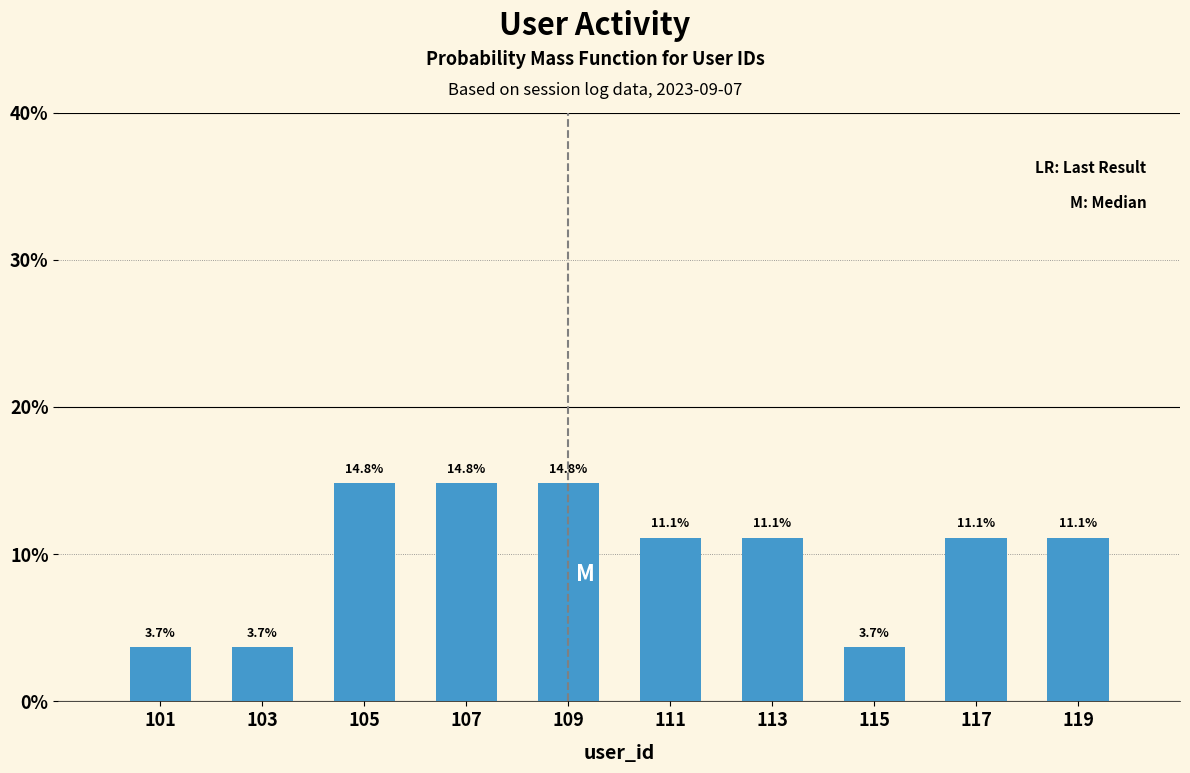

How tall is the bar that spans 100 to 102 on the x-axis?

3.7